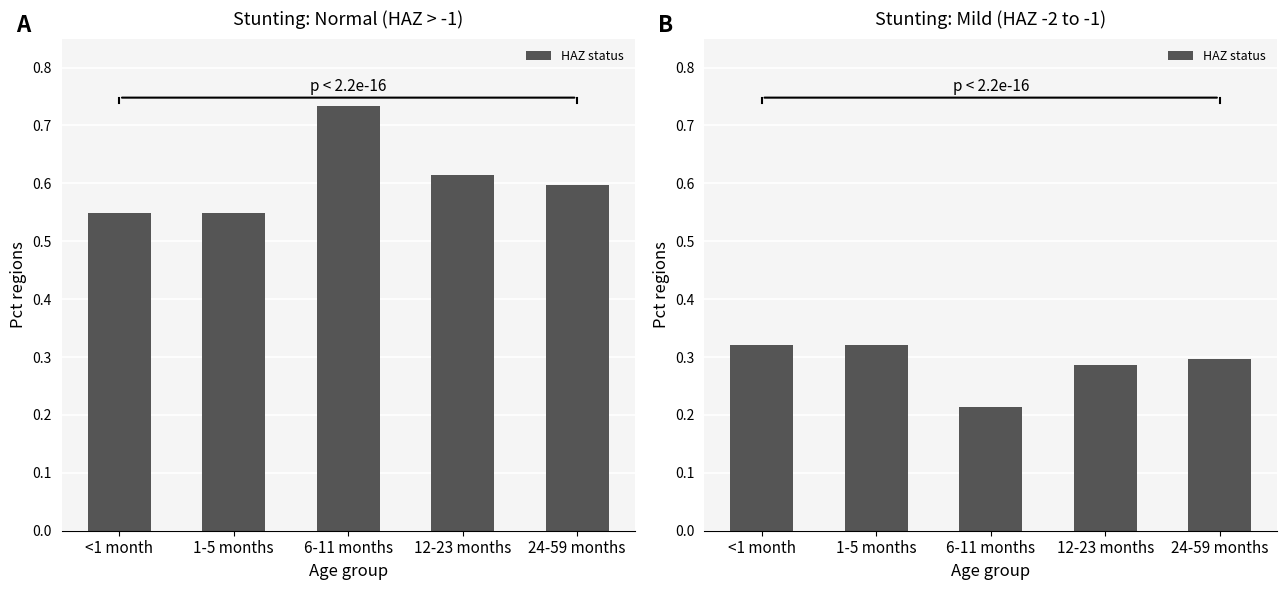

Are the bars horizontal?

No